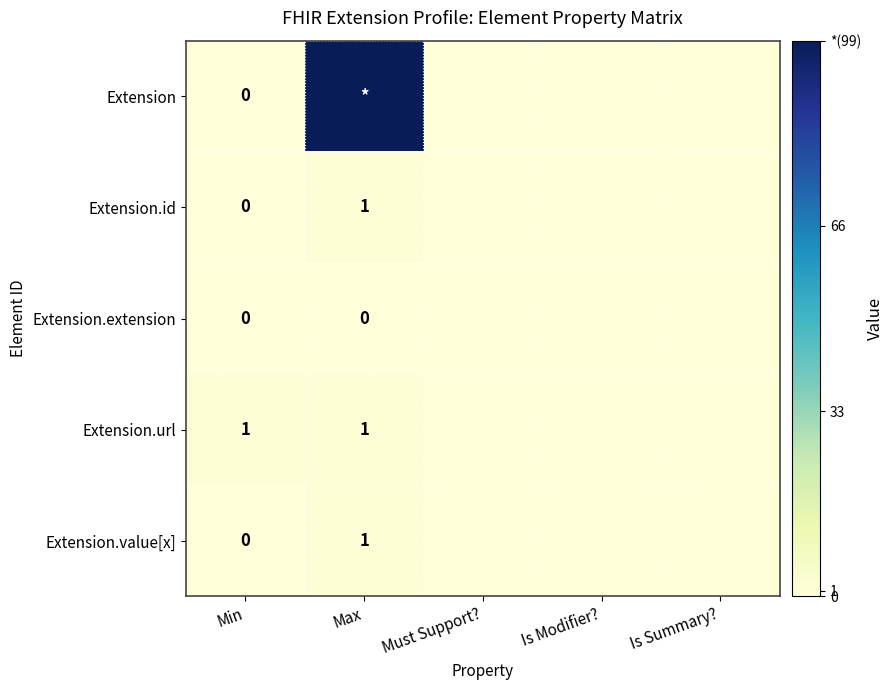

The value of Extension.url at Min is 1. True or false?

True